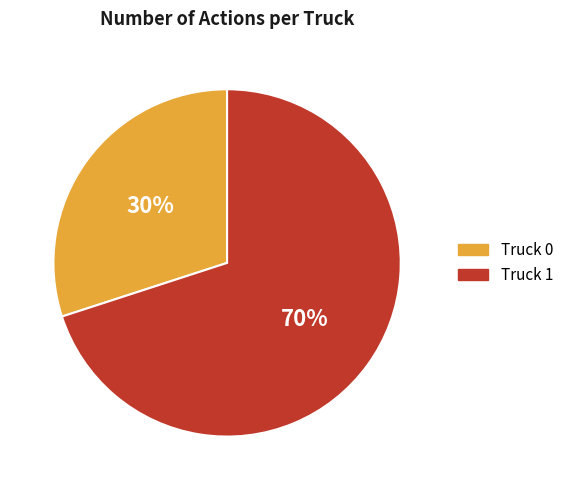

What is the largest slice in the pie chart?

Truck 1